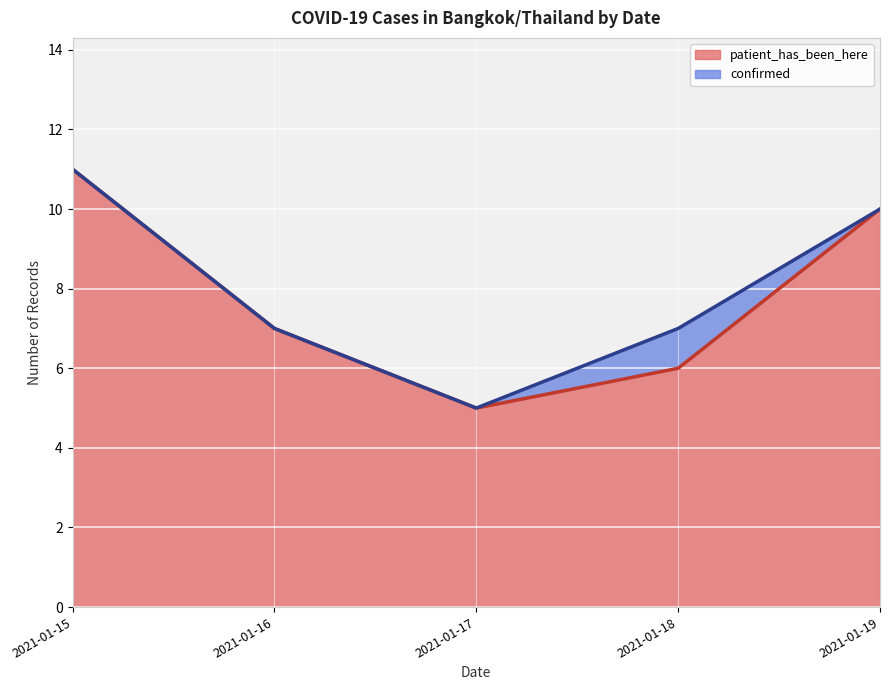

True or false: confirmed and patient_has_been_here intersect in this chart.

False